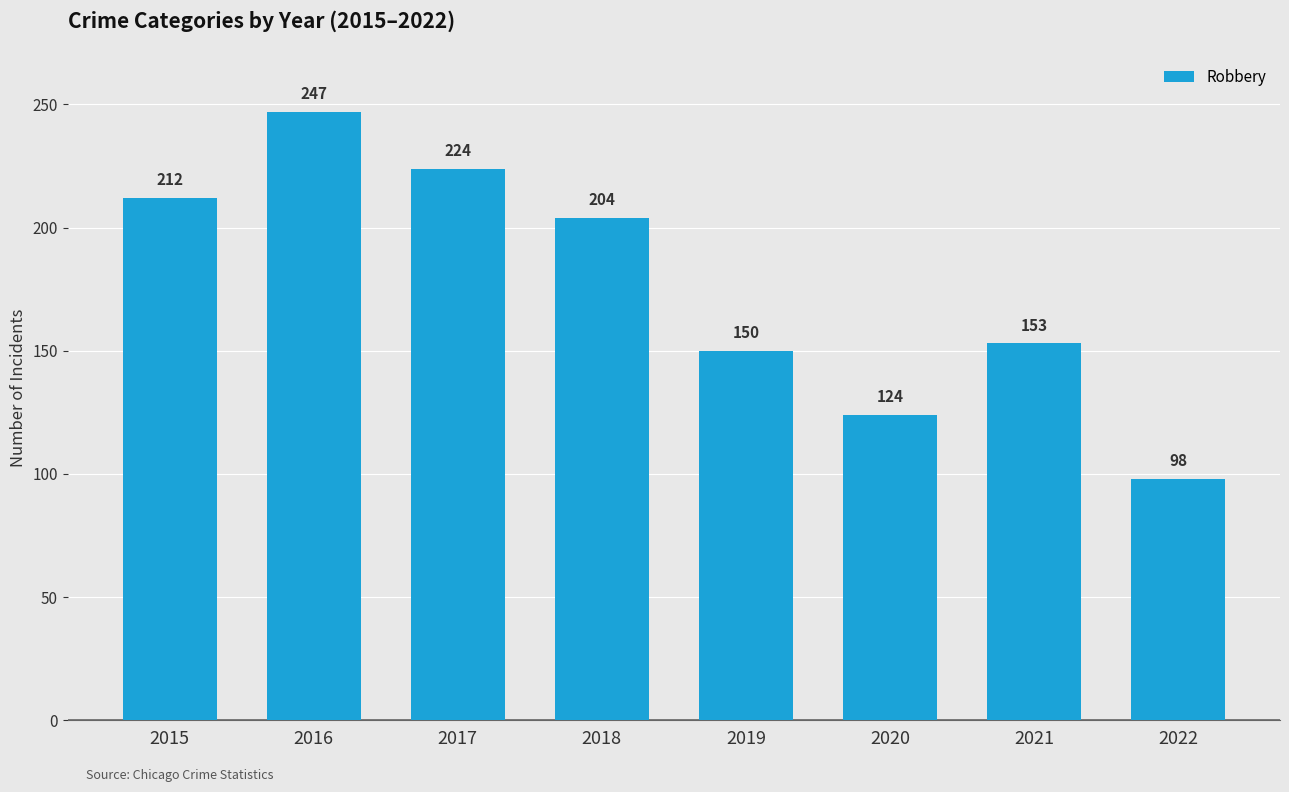

What is the difference between the values at 2017 and 2021?

71